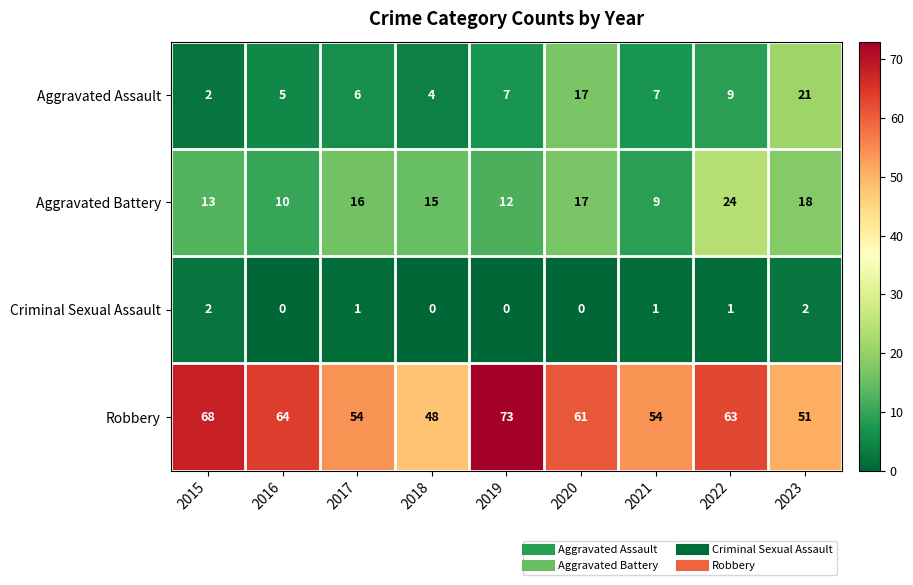

The Aggravated Assault series shows 9 at 2022. True or false?

True